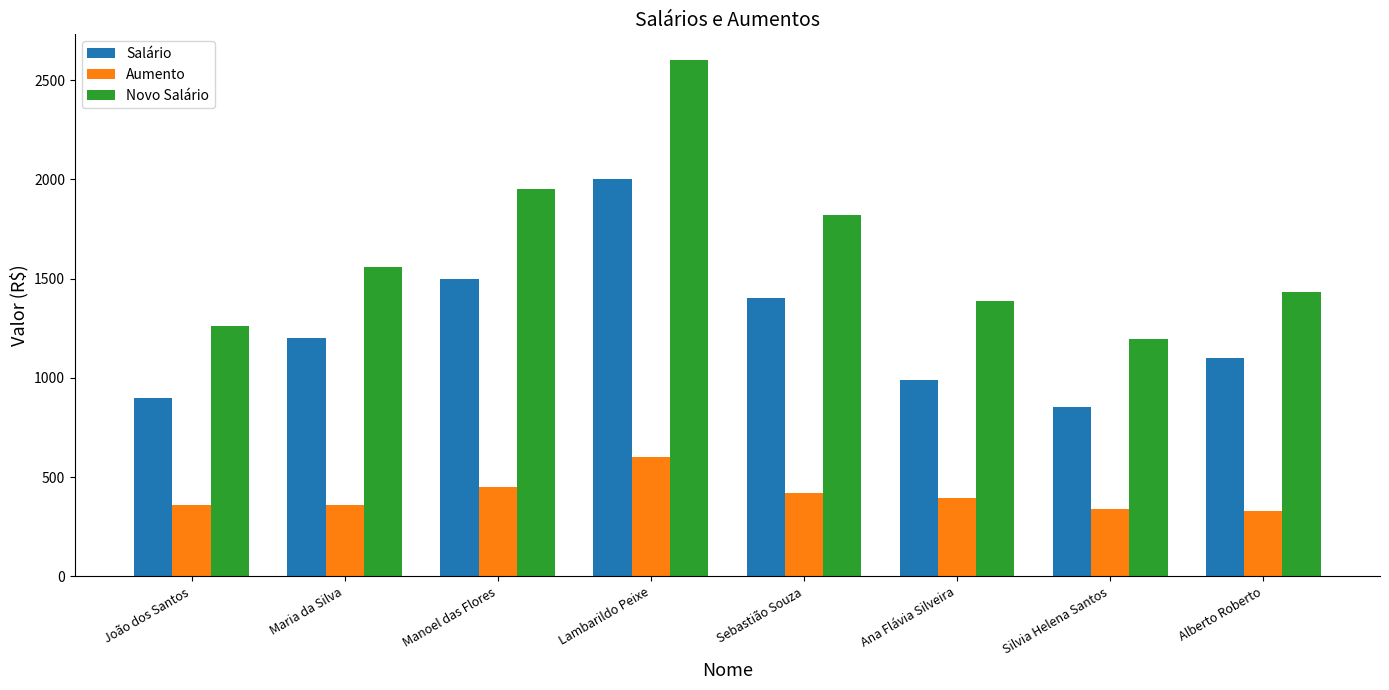

What is the label of the 5th bar from the right?

Lambarildo Peixe